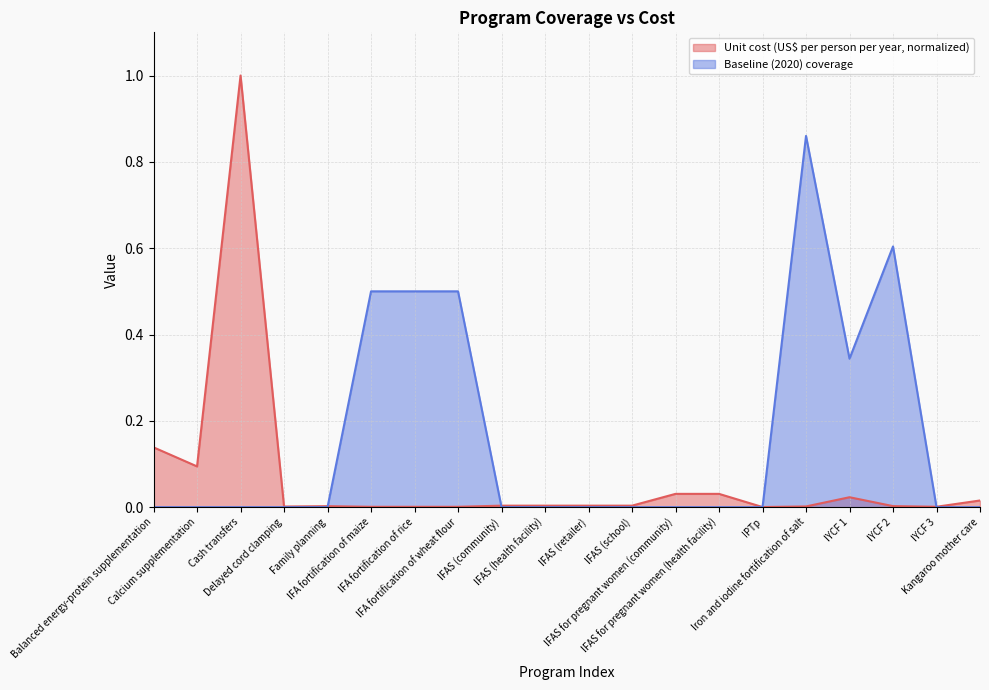

Where is the first local maximum for Baseline (2020) coverage?

Iron and iodine fortification of salt